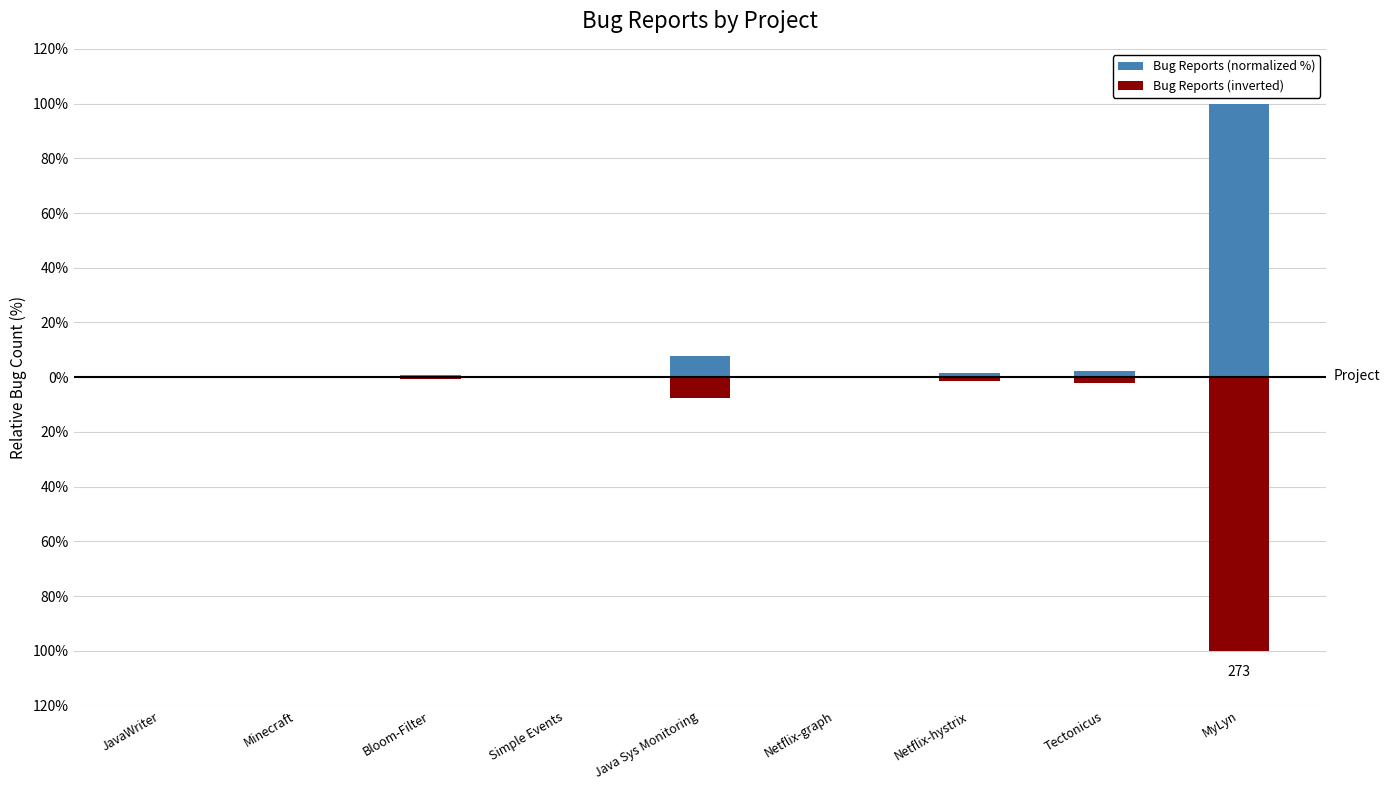

Read the Bug Reports (normalized %) value at Tectonicus.

2.2